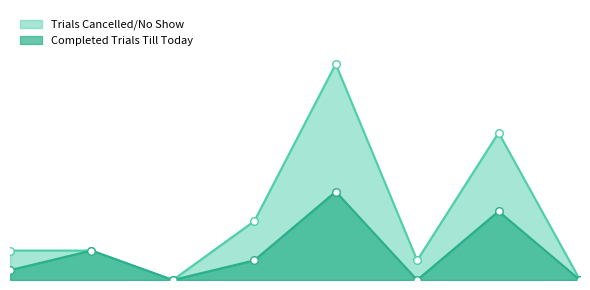

Which series reaches the maximum Y coordinate?

Trials Cancelled/No Show